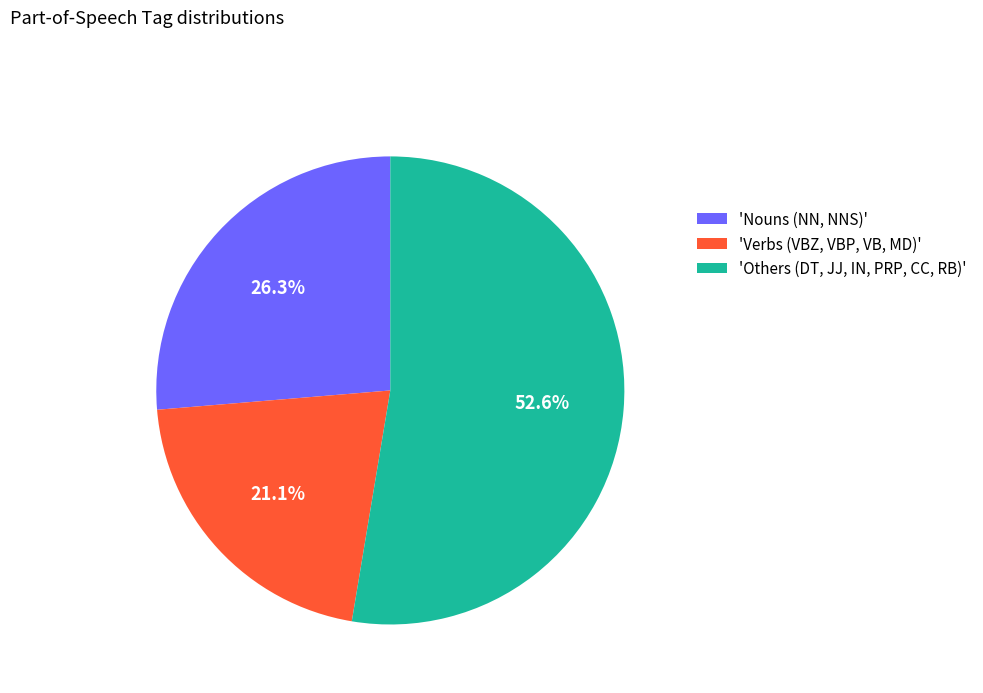

Count the number of slices in the pie.

3